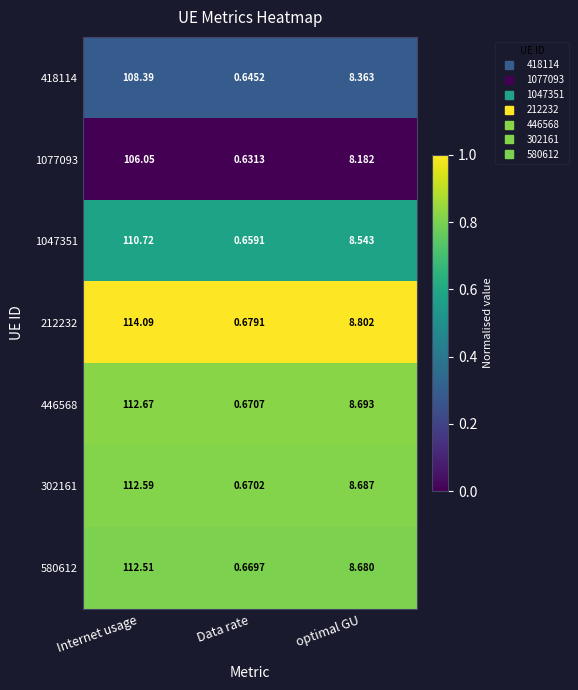

Where does the 418114 series first go above 8?

Internet usage